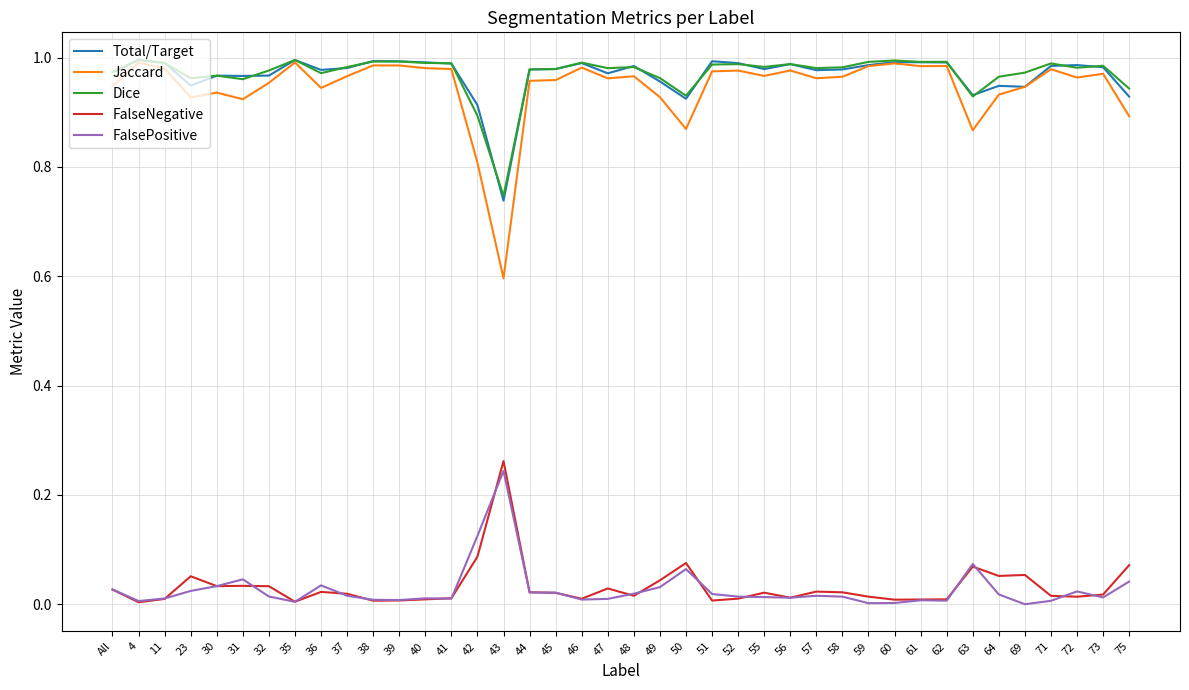

Which series has the widest spread of values?

Jaccard